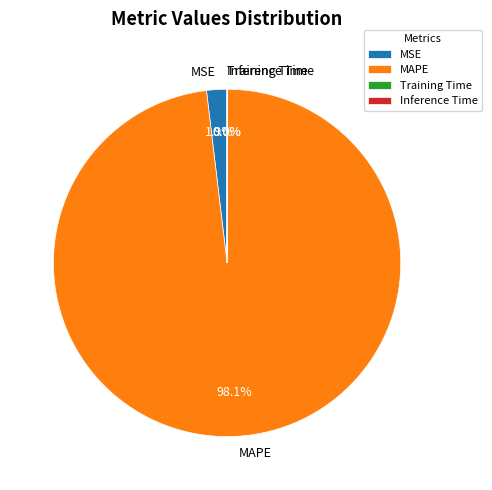

Is there any slice that represents more than half of the pie?

Yes